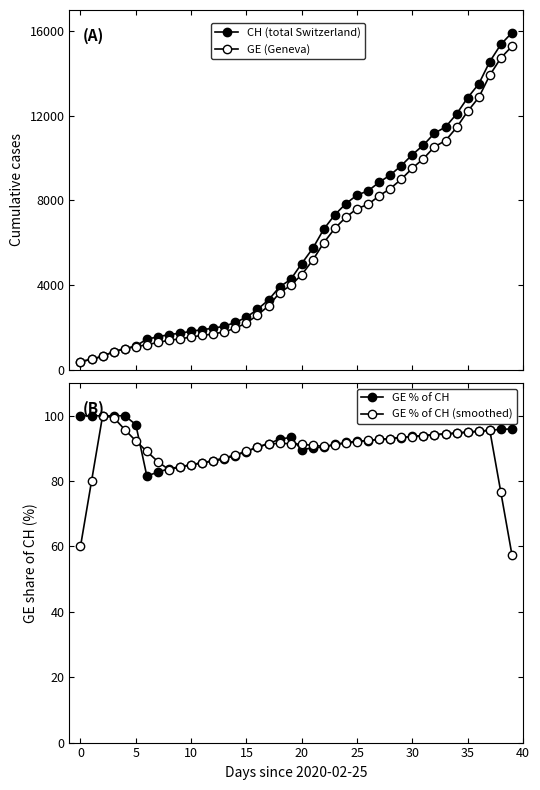

What is the total value across all series at 11?

3670.2